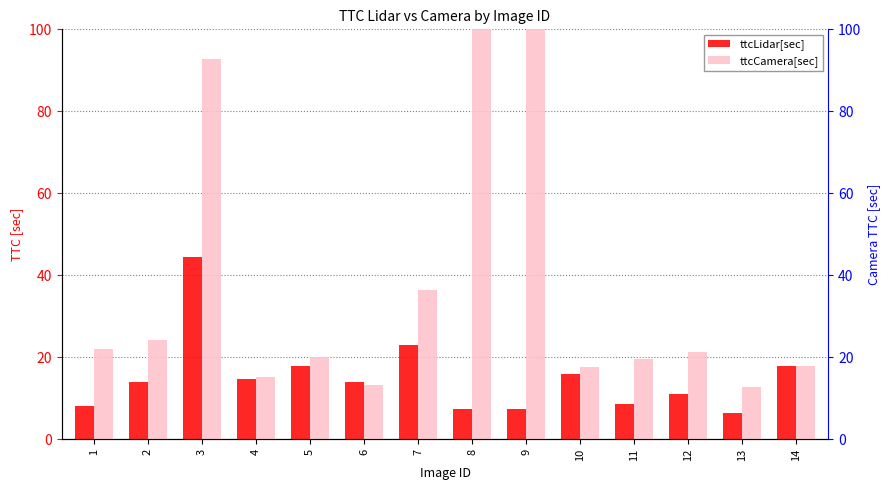

The ttcCamera[sec] series shows 100.0 at 8. True or false?

True